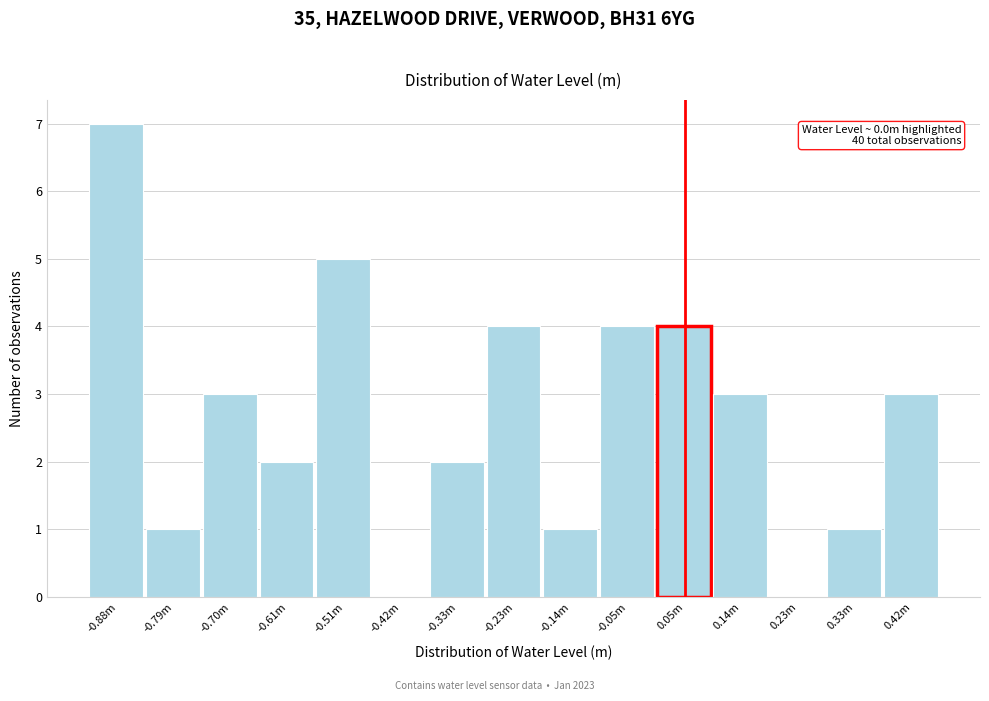

Reading right to left, list all the values displayed in this chart.

0.42m=3	0.33m=1	0.23m=0	0.14m=3	0.05m=4	-0.05m=4	-0.14m=1	-0.23m=4	-0.33m=2	-0.42m=0	-0.51m=5	-0.61m=2	-0.70m=3	-0.79m=1	-0.88m=7